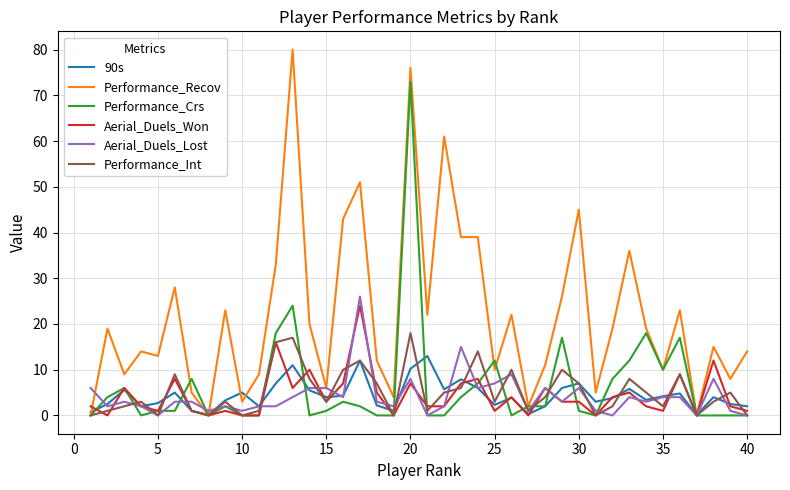

At how many categories does at least one series exceed 69?

2